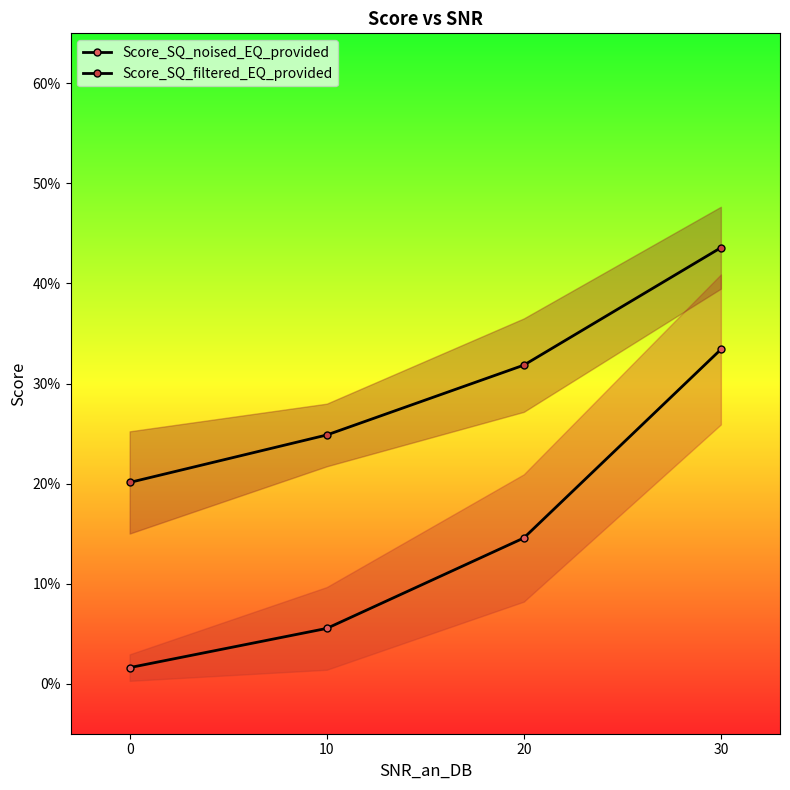

Which series has the largest range (max minus min)?

Score_SQ_noised_EQ_provided